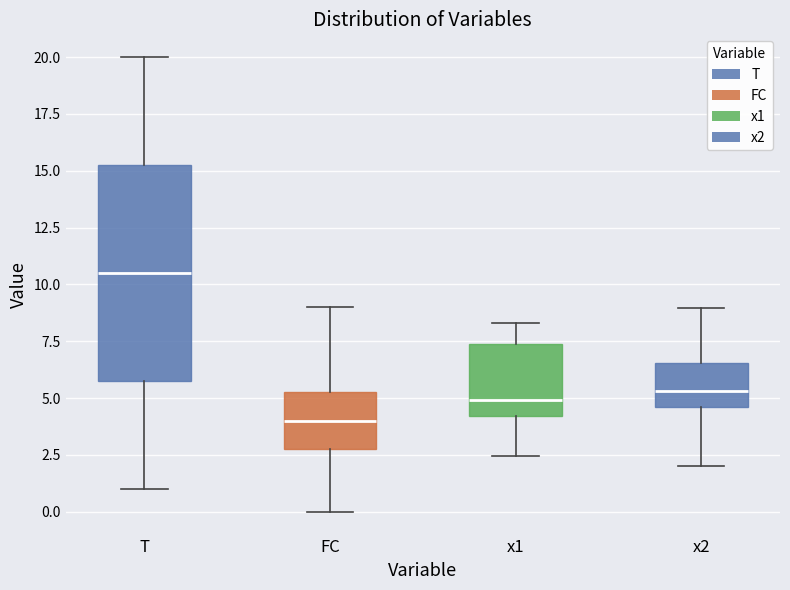

Reading left to right, transcribe this box plot: for each box, give where its median line is, the range the box spans, and where its two whiskers end, as read against the y-axis. The values are not printed on the chart, so give them approximately, as read against the axis.

T: median 10.5, box 6.0 to 15.5, whiskers 1.0 to 20.0
FC: median 4.0, box 3.0 to 5.5, whiskers 0.0 to 9.0
x1: median 5.0, box 4.0 to 7.5, whiskers 2.5 to 8.5
x2: median 5.5, box 4.5 to 6.5, whiskers 2.0 to 9.0